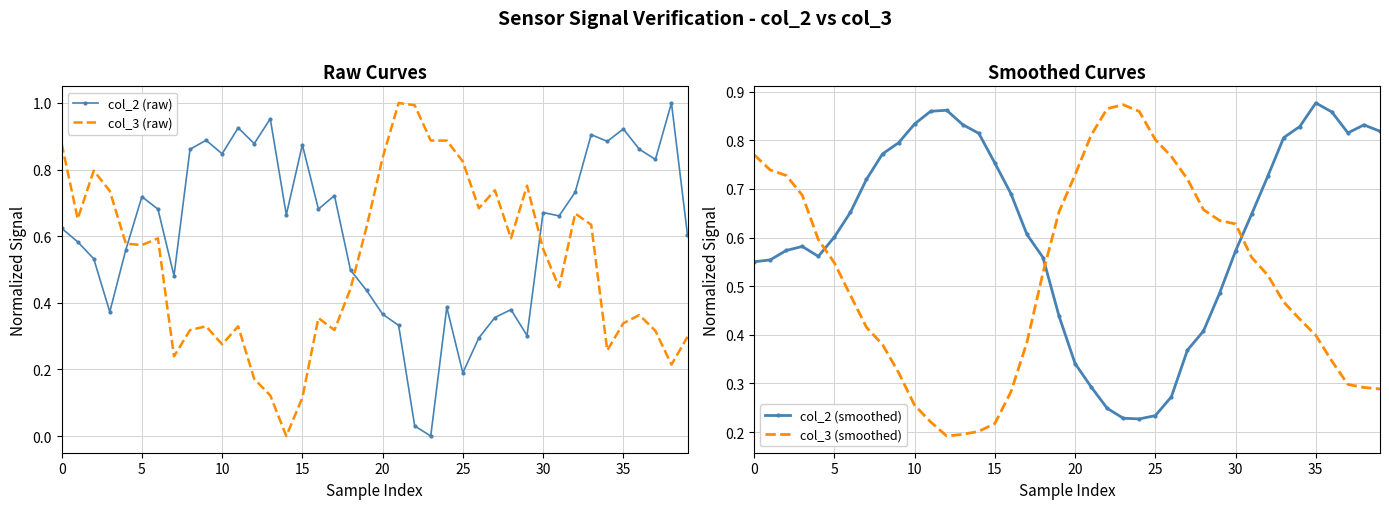

What is the label of the 23rd point from the right?

17